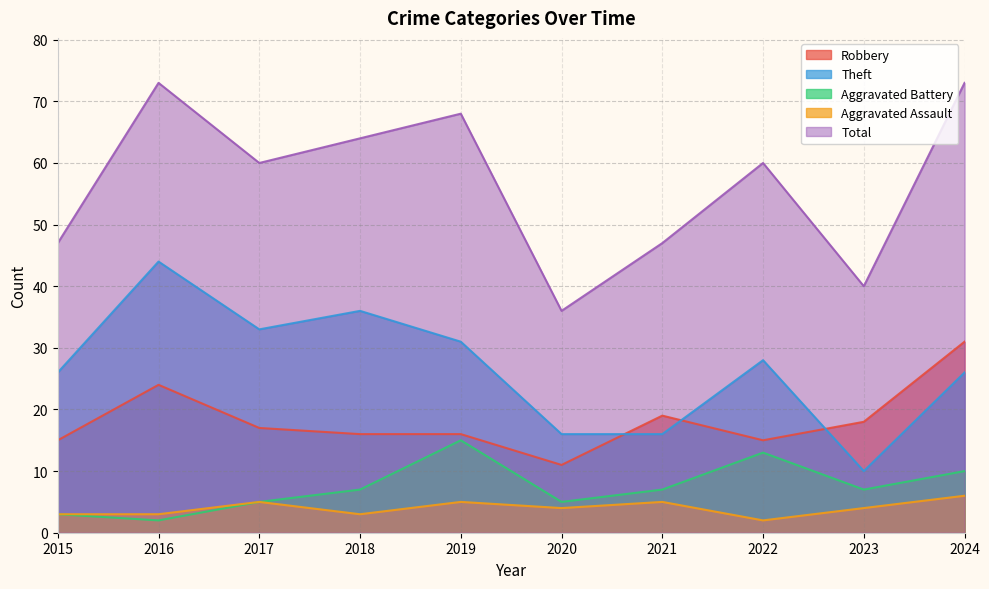

Which category has the lowest value in the Total series?

2020